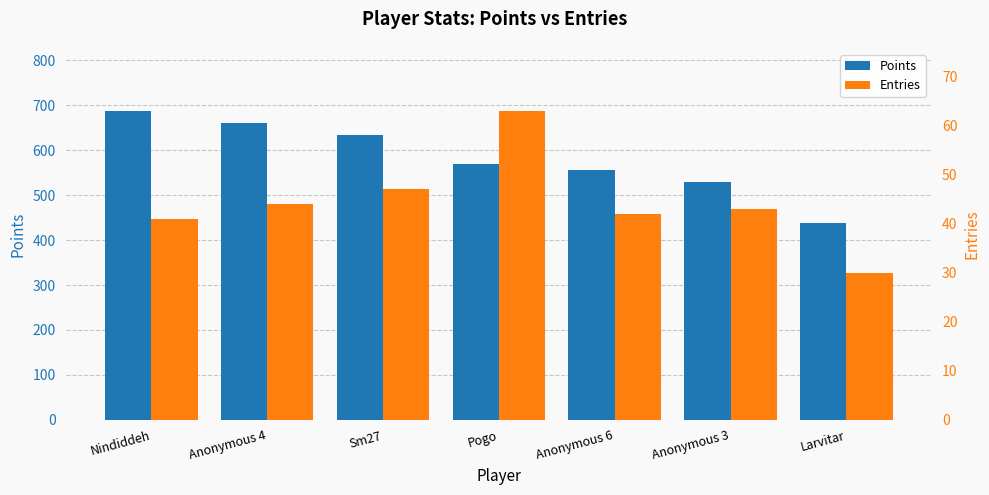

What is the total value across all series at Nindiddeh?

729